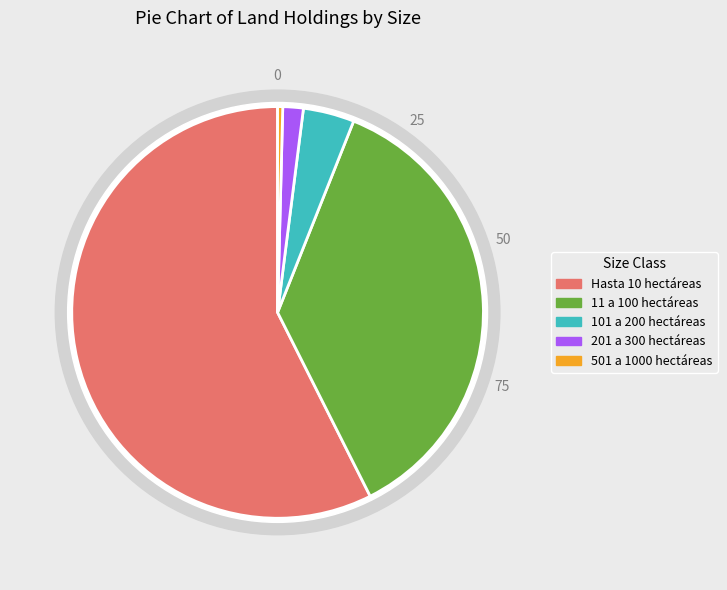

How many segments does this pie chart have?

5